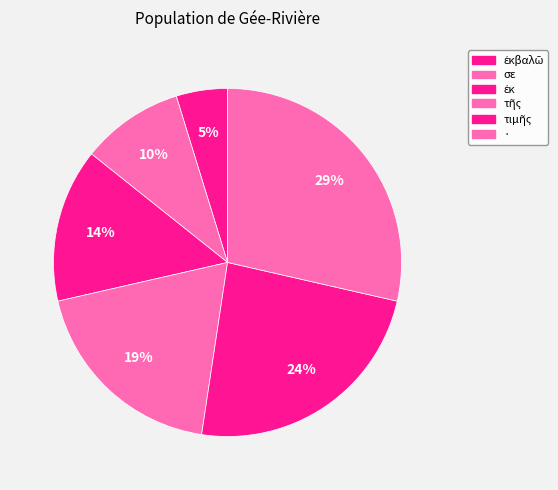

What is the largest slice in the pie chart?

·